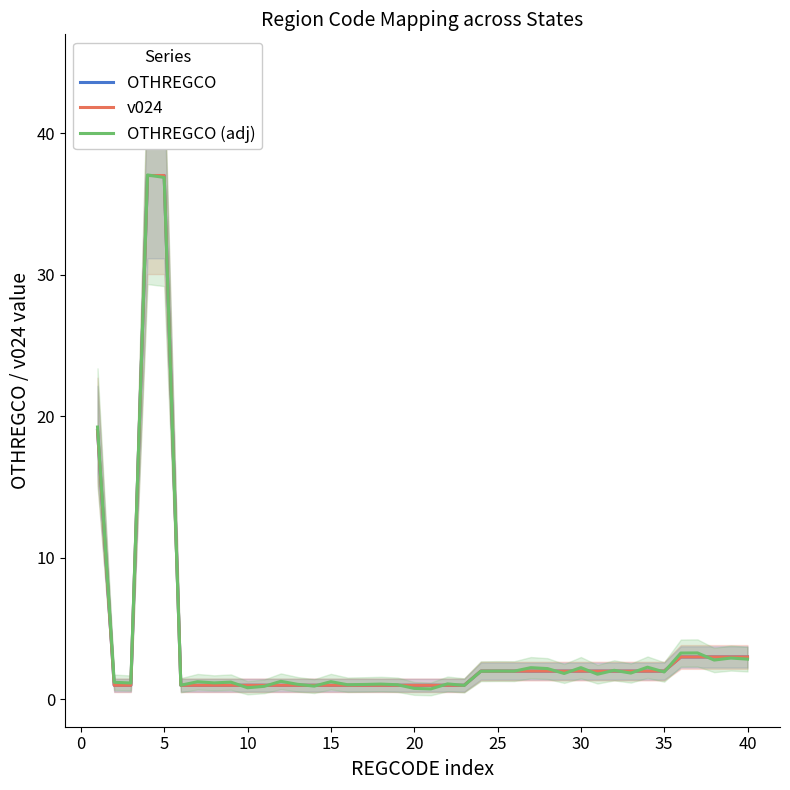

What is the sum of the OTHREGCO values at 20 and 25?

3.0